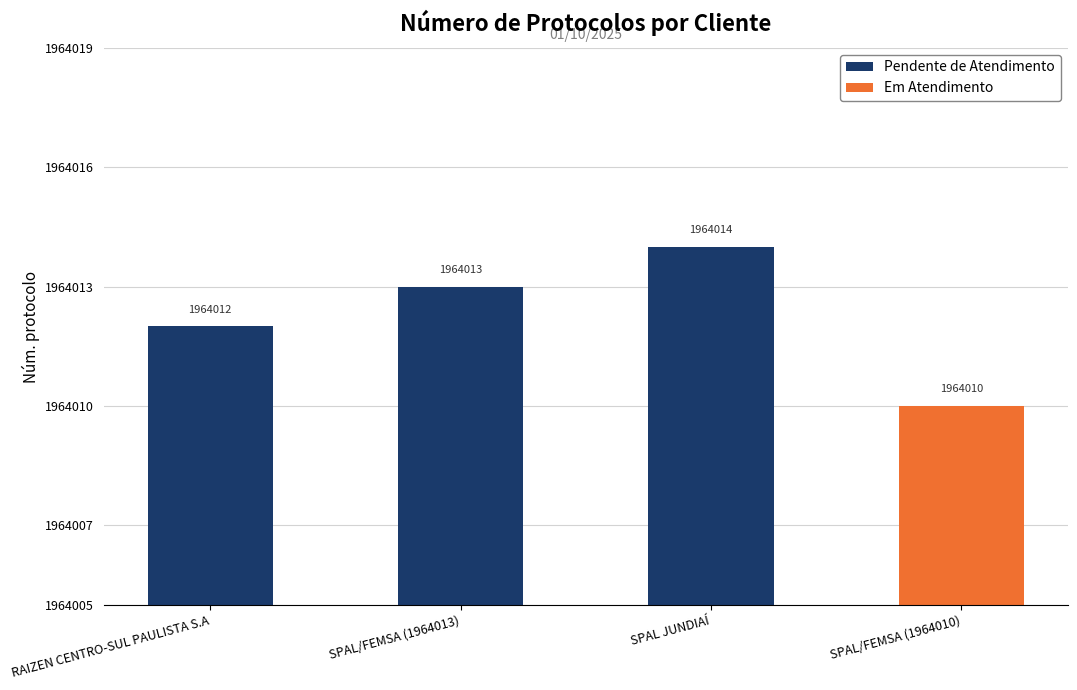

Approximately how many times larger is the value at SPAL/FEMSA (1964010) compared to SPAL/FEMSA (1964013)?

1.0